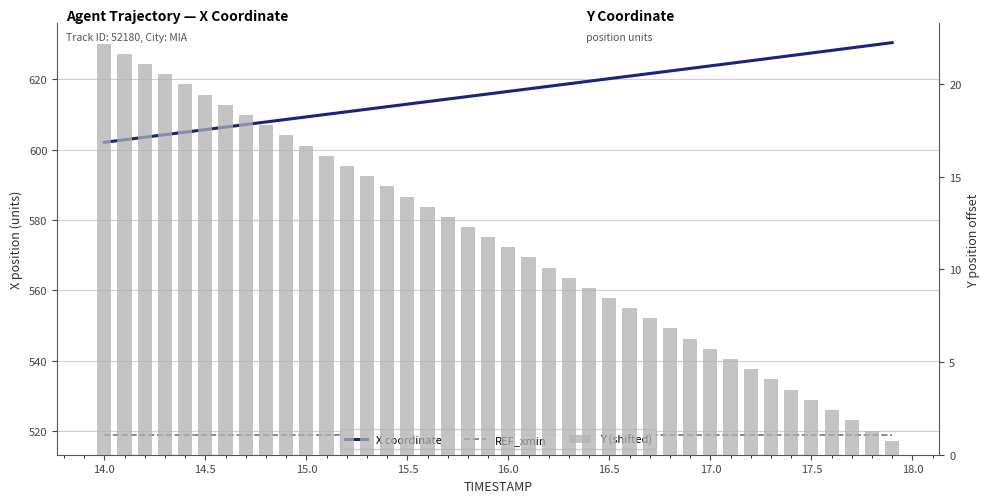

Is it true that Y (shifted) equals 10.5 at 14.5?

False